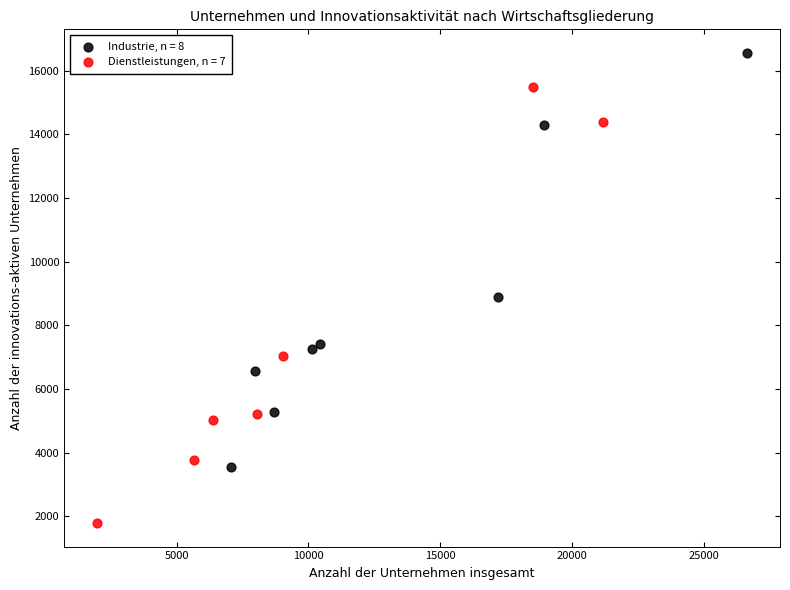

Which series reaches the minimum Y coordinate?

Dienstleistungen, n = 7